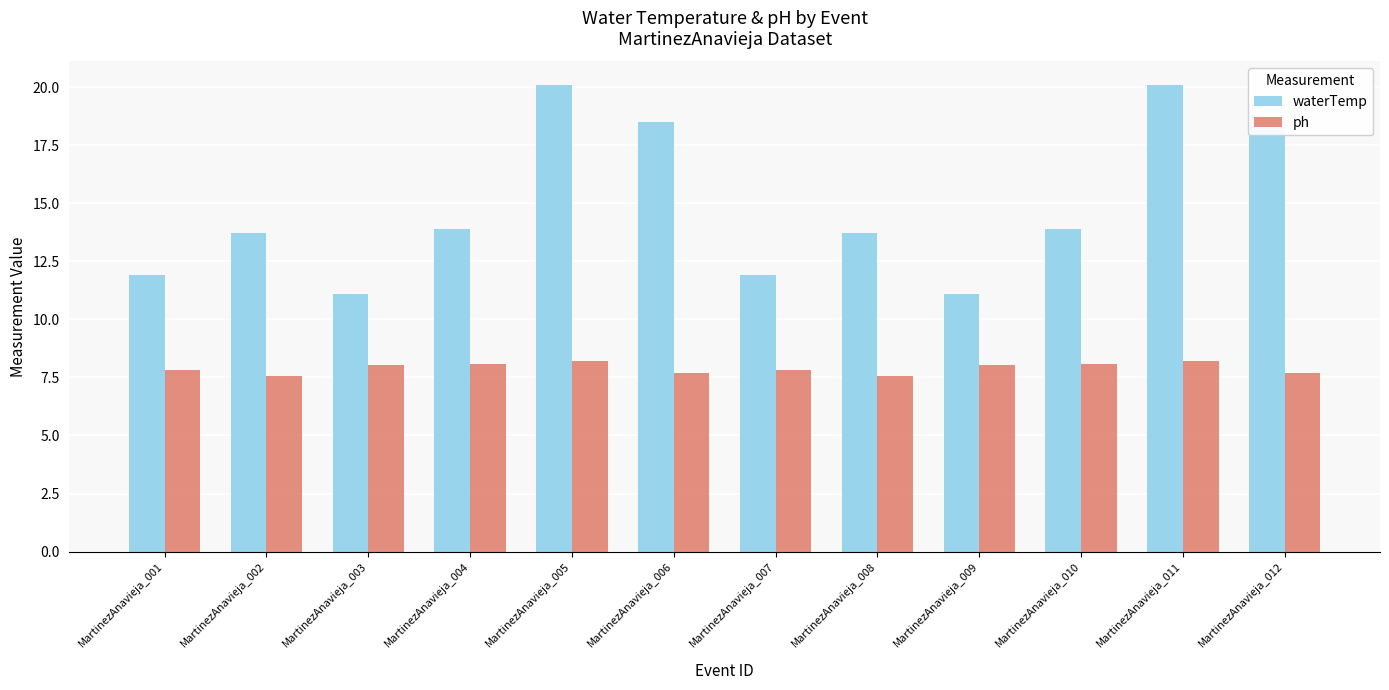

True or false: ph has a value of 8.2 at MartinezAnavieja_011.

True